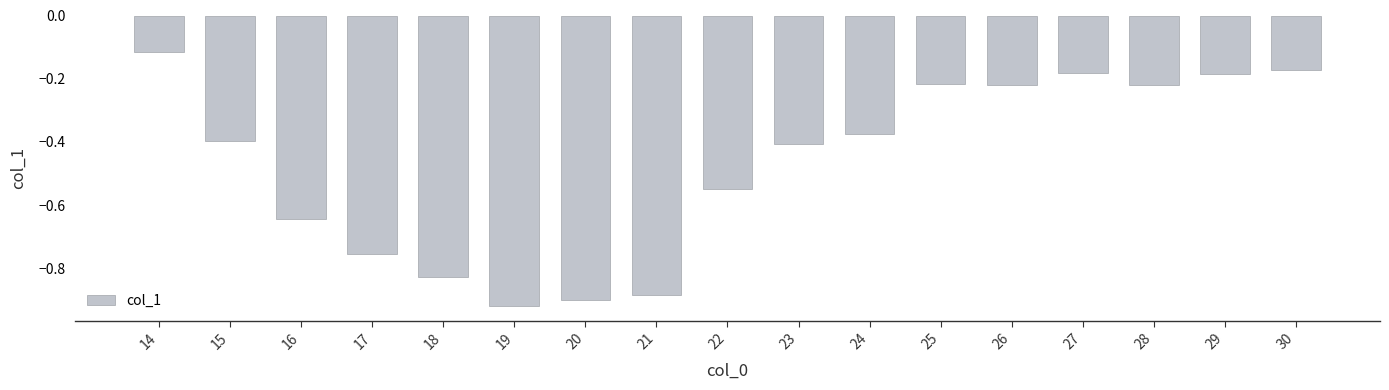

Where is the data nearest to the value 0?

14